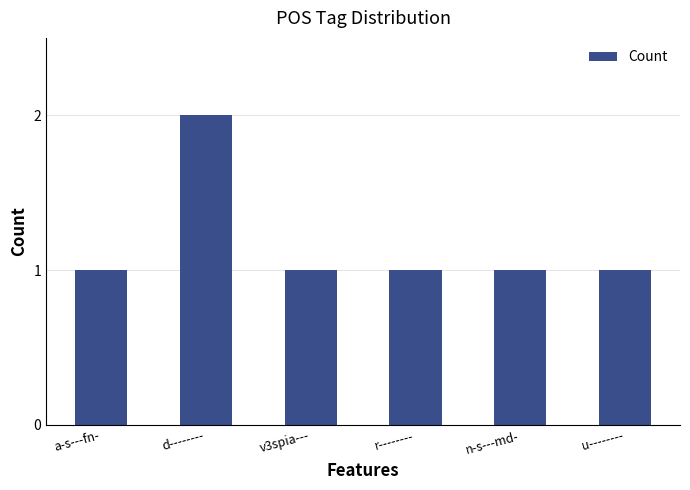

Which has a higher value, d-------- or a-s---fn-?

d--------